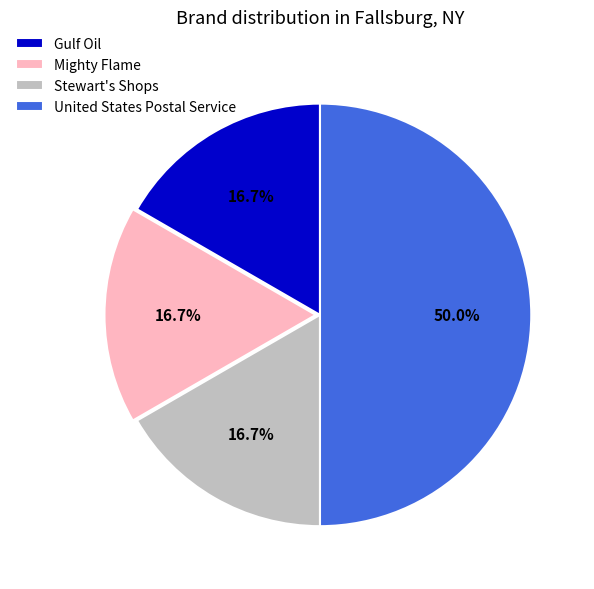

Approximately how many times larger is the value at United States Postal Service compared to Stewart's Shops?

3.0